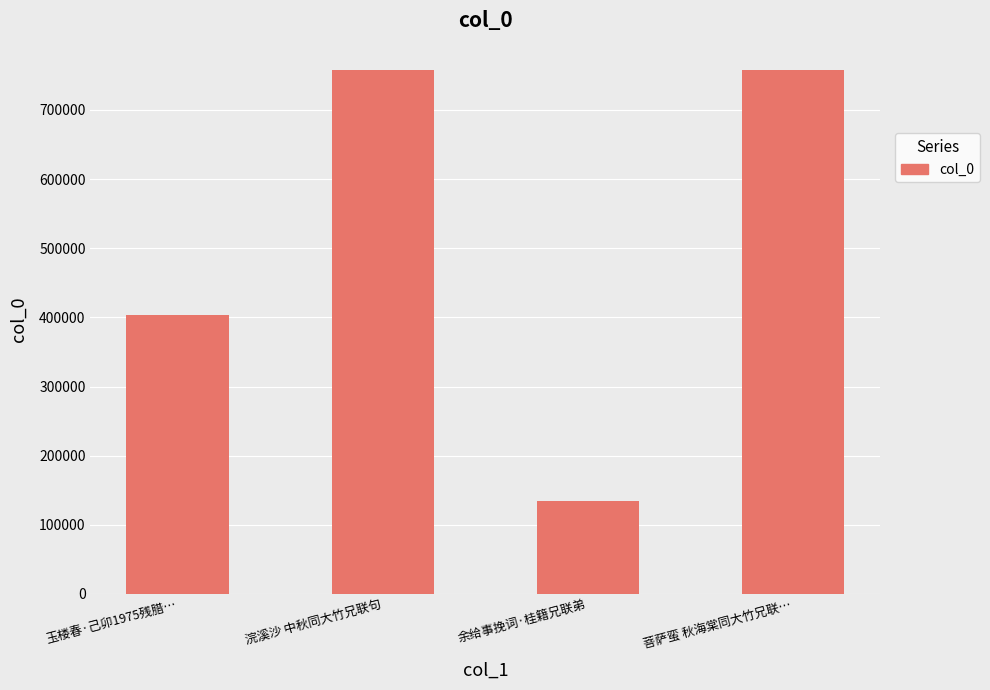

Approximately how many times larger is the value at 玉楼春·己卯1975残腊… compared to 菩萨蛮 秋海棠同大竹兄联…?

0.5